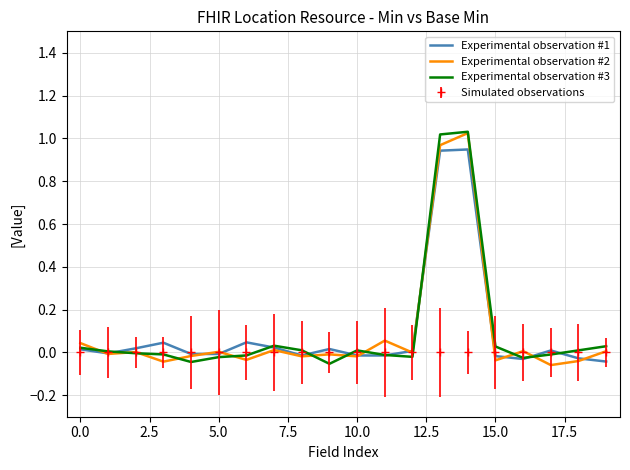

True or false: Experimental observation #3 has more than 1 points higher than both neighbors.

True